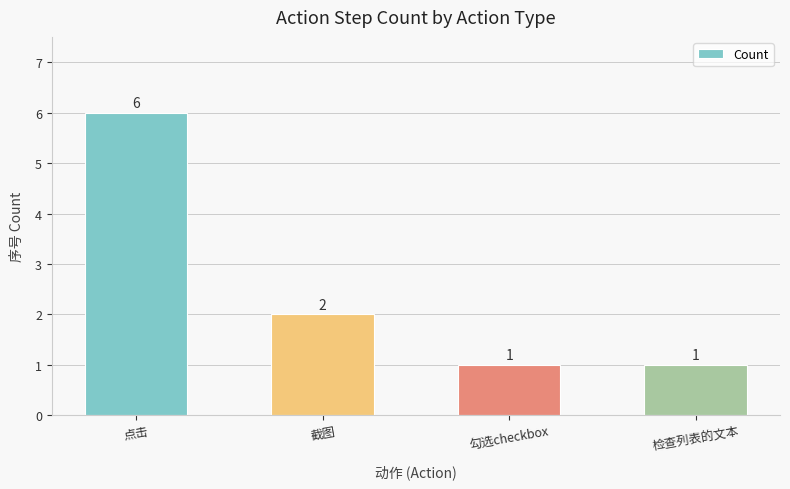

The value at 勾选checkbox is 2. True or false?

False